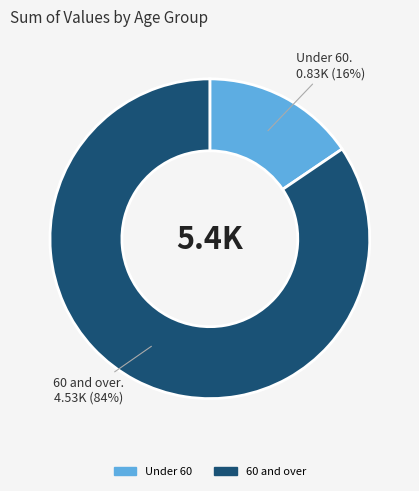

To the nearest percent, what is the average slice percentage?

50%